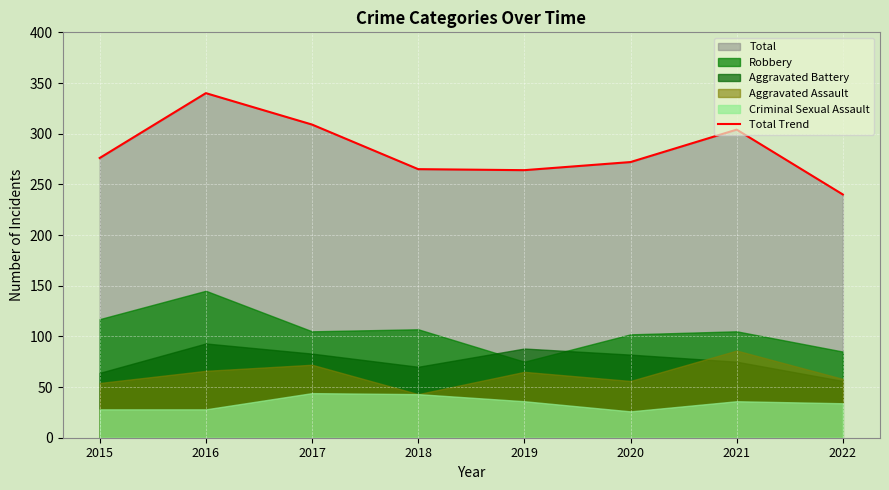

Between 2015 and 2020, which is larger?

2015